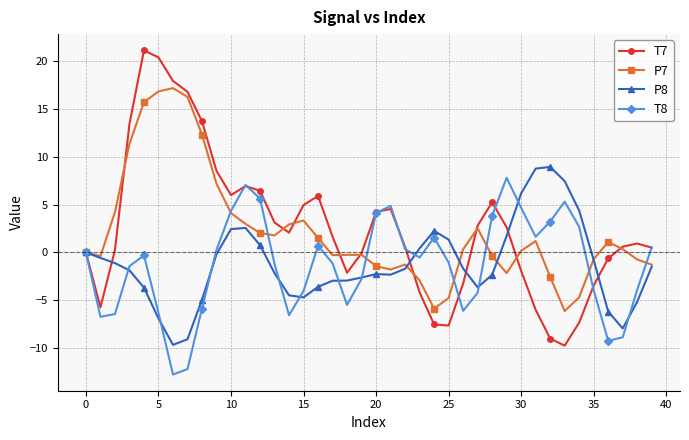

Count the number of data series in this chart.

4